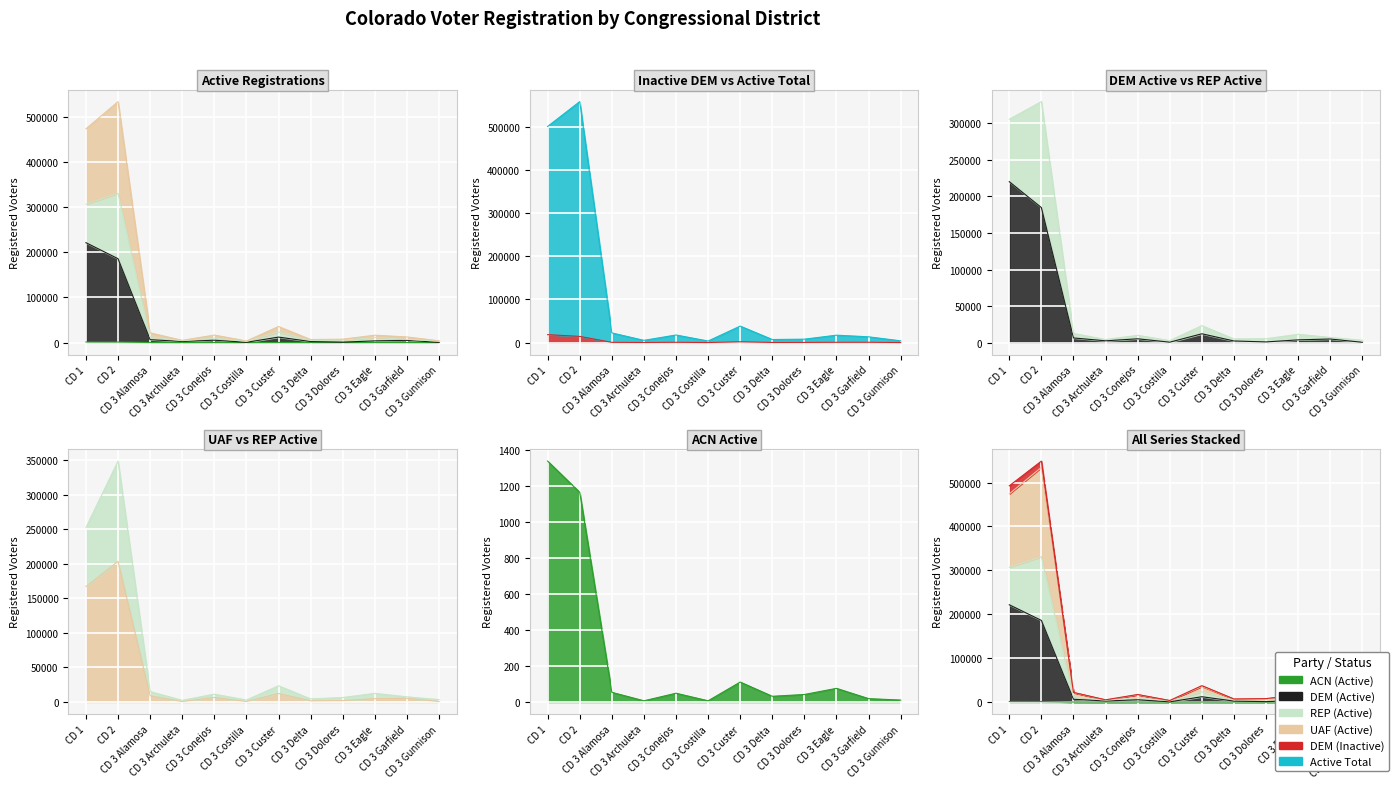

Where is the first local minimum for Active Total?

CD 3 Archuleta